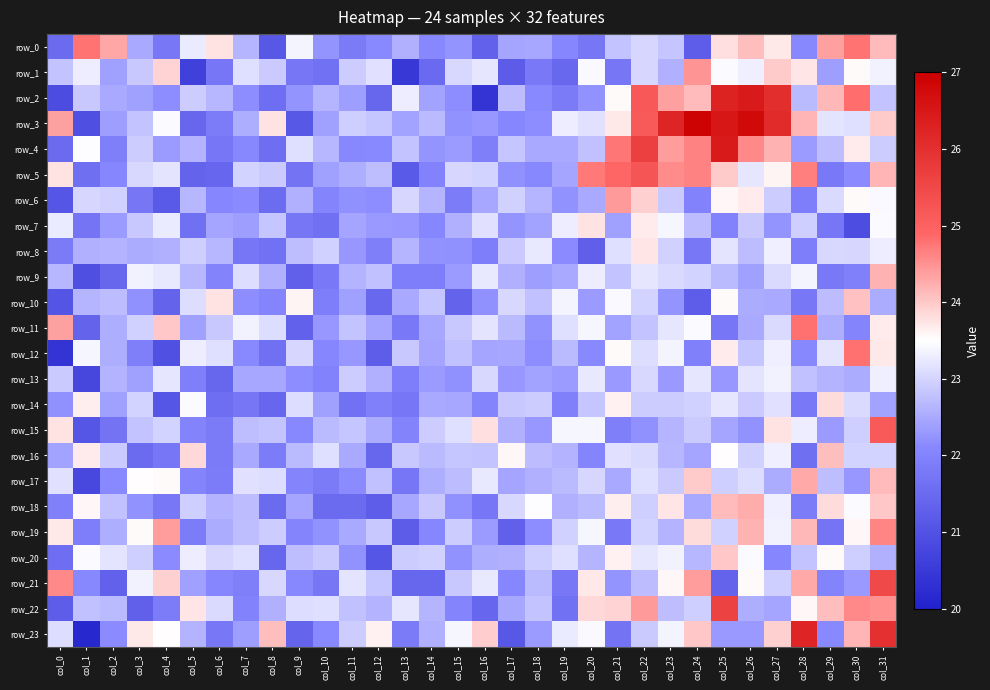

Which label corresponds to the largest value in the chart?

col_24